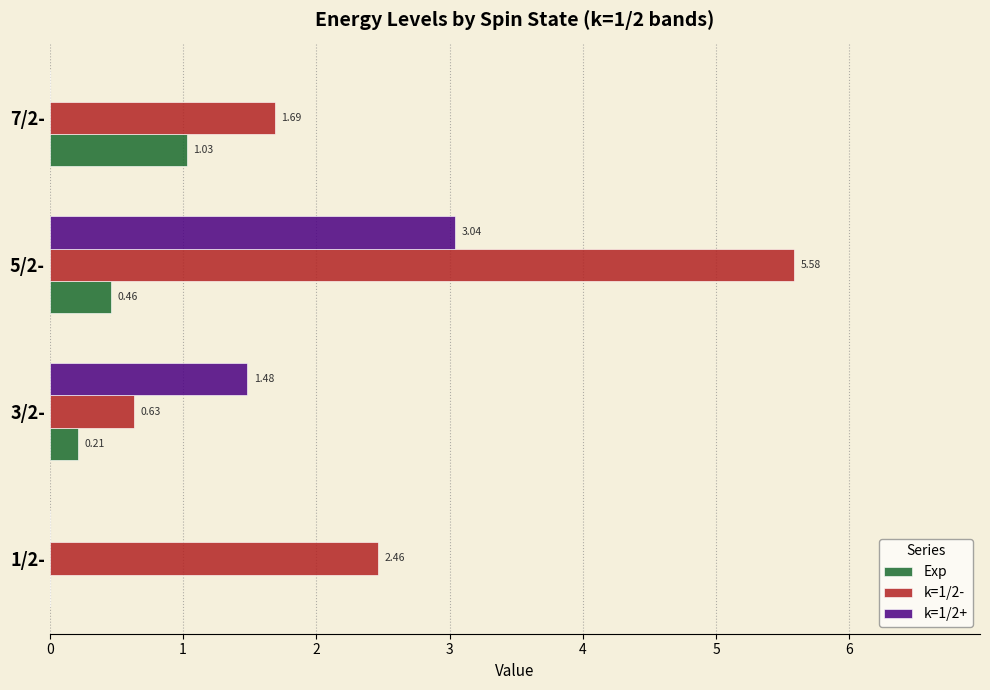

Is the value of k=1/2+ at 3/2- greater than the value of Exp at 7/2-?

Yes